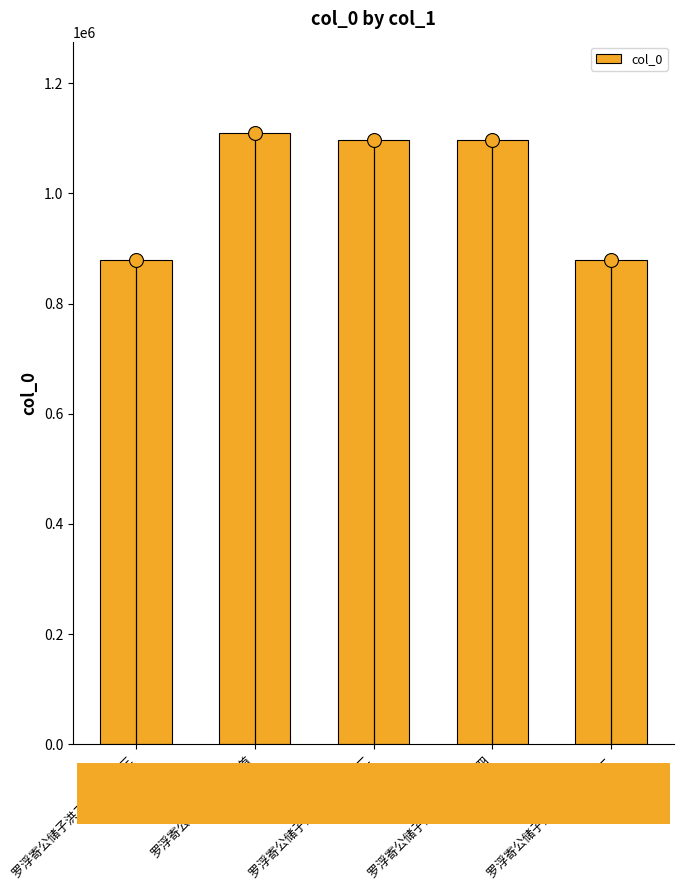

What is the minimum value shown in the chart?

878429